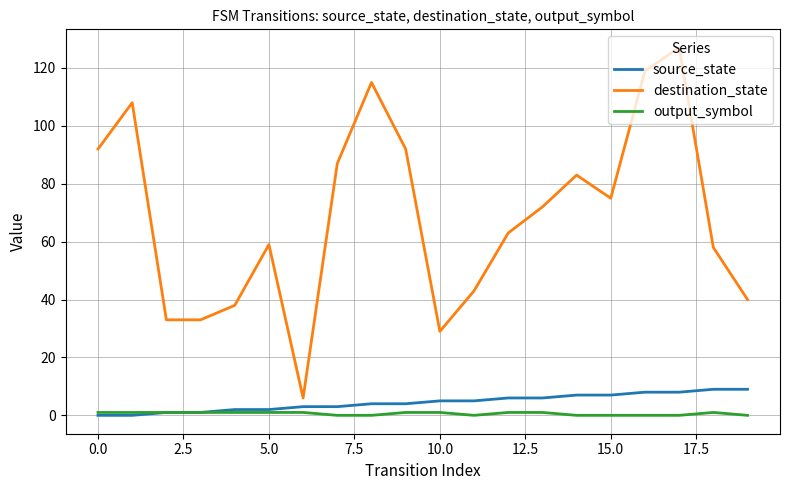

True or false: destination_state and output_symbol cross at least once.

False